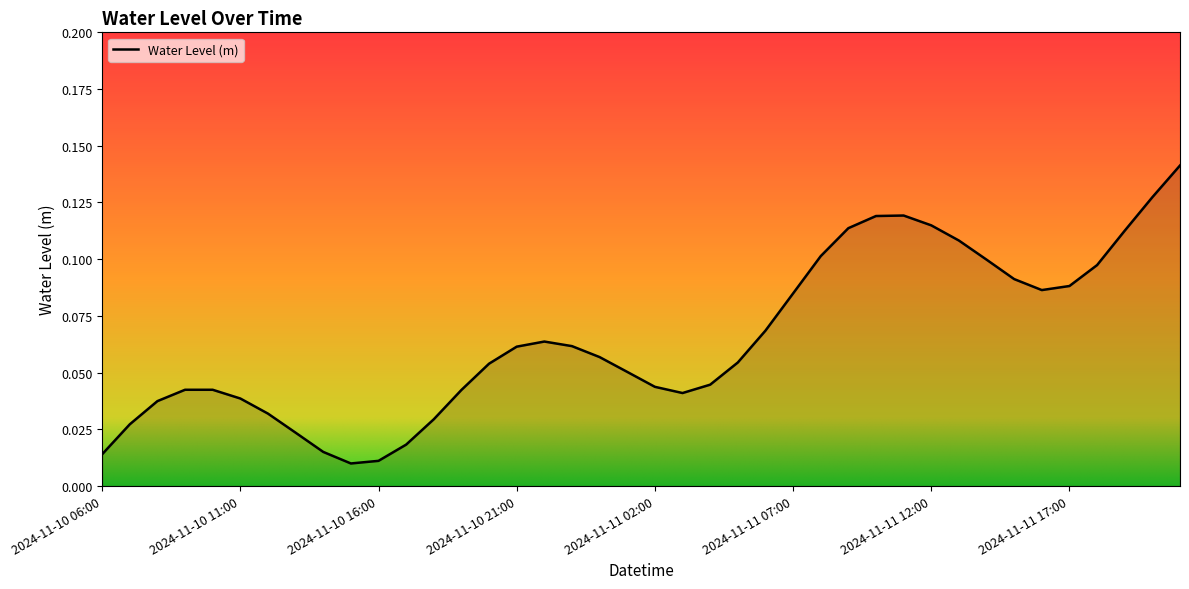

Which category has the highest value across all series?

2024-11-11 21:00